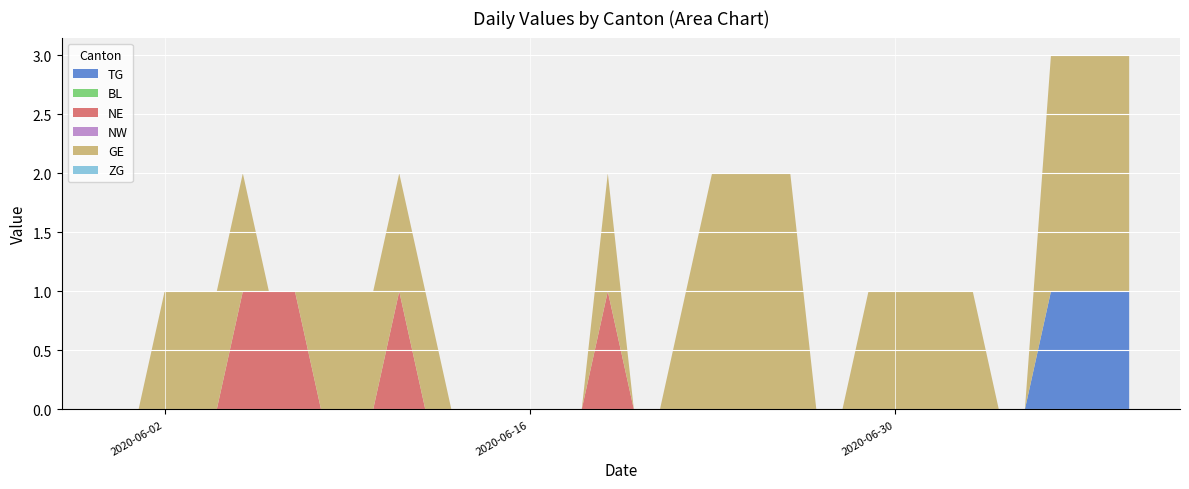

Reading left to right, transcribe all the data shown in this chart.

TG: 2020-05-31=0	2020-06-01=0	2020-06-02=0	2020-06-03=0	2020-06-04=0	2020-06-05=0	2020-06-06=0	2020-06-07=0	2020-06-08=0	2020-06-09=0	2020-06-10=0	2020-06-11=0	2020-06-12=0	2020-06-13=0	2020-06-14=0	2020-06-15=0	2020-06-16=0	2020-06-17=0	2020-06-18=0	2020-06-19=0	2020-06-20=0	2020-06-21=0	2020-06-22=0	2020-06-23=0	2020-06-24=0	2020-06-25=0	2020-06-26=0	2020-06-27=0	2020-06-28=0	2020-06-29=0	2020-06-30=0	2020-07-01=0	2020-07-02=0	2020-07-03=0	2020-07-04=0	2020-07-05=0	2020-07-06=1	2020-07-07=1	2020-07-08=1	2020-07-09=1
BL: 2020-05-31=0	2020-06-01=0	2020-06-02=0	2020-06-03=0	2020-06-04=0	2020-06-05=0	2020-06-06=0	2020-06-07=0	2020-06-08=0	2020-06-09=0	2020-06-10=0	2020-06-11=0	2020-06-12=0	2020-06-13=0	2020-06-14=0	2020-06-15=0	2020-06-16=0	2020-06-17=0	2020-06-18=0	2020-06-19=0	2020-06-20=0	2020-06-21=0	2020-06-22=0	2020-06-23=0	2020-06-24=0	2020-06-25=0	2020-06-26=0	2020-06-27=0	2020-06-28=0	2020-06-29=0	2020-06-30=0	2020-07-01=0	2020-07-02=0	2020-07-03=0	2020-07-04=0	2020-07-05=0	2020-07-06=0	2020-07-07=0	2020-07-08=0	2020-07-09=0
NE: 2020-05-31=0	2020-06-01=0	2020-06-02=0	2020-06-03=0	2020-06-04=0	2020-06-05=1	2020-06-06=1	2020-06-07=1	2020-06-08=0	2020-06-09=0	2020-06-10=0	2020-06-11=1	2020-06-12=0	2020-06-13=0	2020-06-14=0	2020-06-15=0	2020-06-16=0	2020-06-17=0	2020-06-18=0	2020-06-19=1	2020-06-20=0	2020-06-21=0	2020-06-22=0	2020-06-23=0	2020-06-24=0	2020-06-25=0	2020-06-26=0	2020-06-27=0	2020-06-28=0	2020-06-29=0	2020-06-30=0	2020-07-01=0	2020-07-02=0	2020-07-03=0	2020-07-04=0	2020-07-05=0	2020-07-06=0	2020-07-07=0	2020-07-08=0	2020-07-09=0
NW: 2020-05-31=0	2020-06-01=0	2020-06-02=0	2020-06-03=0	2020-06-04=0	2020-06-05=0	2020-06-06=0	2020-06-07=0	2020-06-08=0	2020-06-09=0	2020-06-10=0	2020-06-11=0	2020-06-12=0	2020-06-13=0	2020-06-14=0	2020-06-15=0	2020-06-16=0	2020-06-17=0	2020-06-18=0	2020-06-19=0	2020-06-20=0	2020-06-21=0	2020-06-22=0	2020-06-23=0	2020-06-24=0	2020-06-25=0	2020-06-26=0	2020-06-27=0	2020-06-28=0	2020-06-29=0	2020-06-30=0	2020-07-01=0	2020-07-02=0	2020-07-03=0	2020-07-04=0	2020-07-05=0	2020-07-06=0	2020-07-07=0	2020-07-08=0	2020-07-09=0
GE: 2020-05-31=0	2020-06-01=0	2020-06-02=1	2020-06-03=1	2020-06-04=1	2020-06-05=1	2020-06-06=0	2020-06-07=0	2020-06-08=1	2020-06-09=1	2020-06-10=1	2020-06-11=1	2020-06-12=1	2020-06-13=0	2020-06-14=0	2020-06-15=0	2020-06-16=0	2020-06-17=0	2020-06-18=0	2020-06-19=1	2020-06-20=0	2020-06-21=0	2020-06-22=1	2020-06-23=2	2020-06-24=2	2020-06-25=2	2020-06-26=2	2020-06-27=0	2020-06-28=0	2020-06-29=1	2020-06-30=1	2020-07-01=1	2020-07-02=1	2020-07-03=1	2020-07-04=0	2020-07-05=0	2020-07-06=2	2020-07-07=2	2020-07-08=2	2020-07-09=2
ZG: 2020-05-31=0	2020-06-01=0	2020-06-02=0	2020-06-03=0	2020-06-04=0	2020-06-05=0	2020-06-06=0	2020-06-07=0	2020-06-08=0	2020-06-09=0	2020-06-10=0	2020-06-11=0	2020-06-12=0	2020-06-13=0	2020-06-14=0	2020-06-15=0	2020-06-16=0	2020-06-17=0	2020-06-18=0	2020-06-19=0	2020-06-20=0	2020-06-21=0	2020-06-22=0	2020-06-23=0	2020-06-24=0	2020-06-25=0	2020-06-26=0	2020-06-27=0	2020-06-28=0	2020-06-29=0	2020-06-30=0	2020-07-01=0	2020-07-02=0	2020-07-03=0	2020-07-04=0	2020-07-05=0	2020-07-06=0	2020-07-07=0	2020-07-08=0	2020-07-09=0